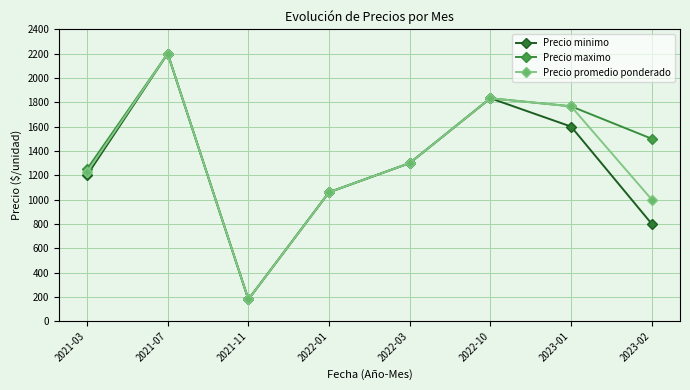

Is the value of Precio promedio ponderado at 2023-01 greater than the value of Precio minimo at 2022-10?

No